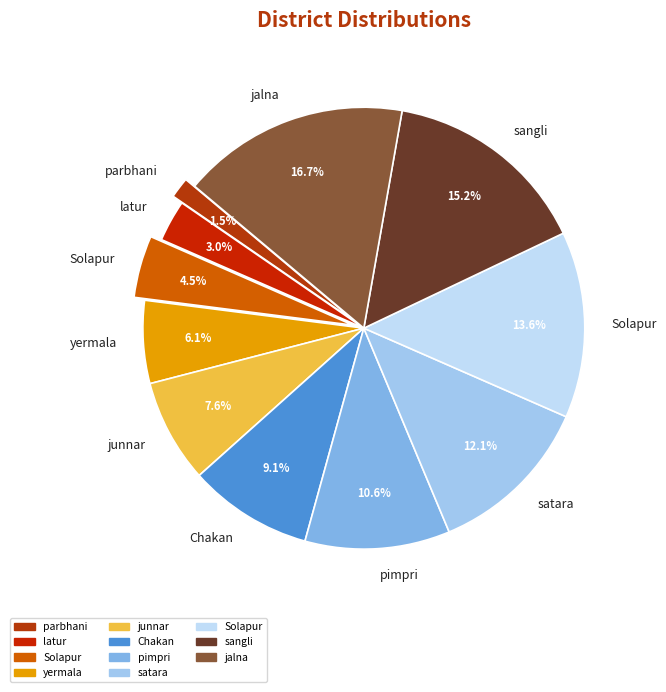

Does any single category account for the majority?

No